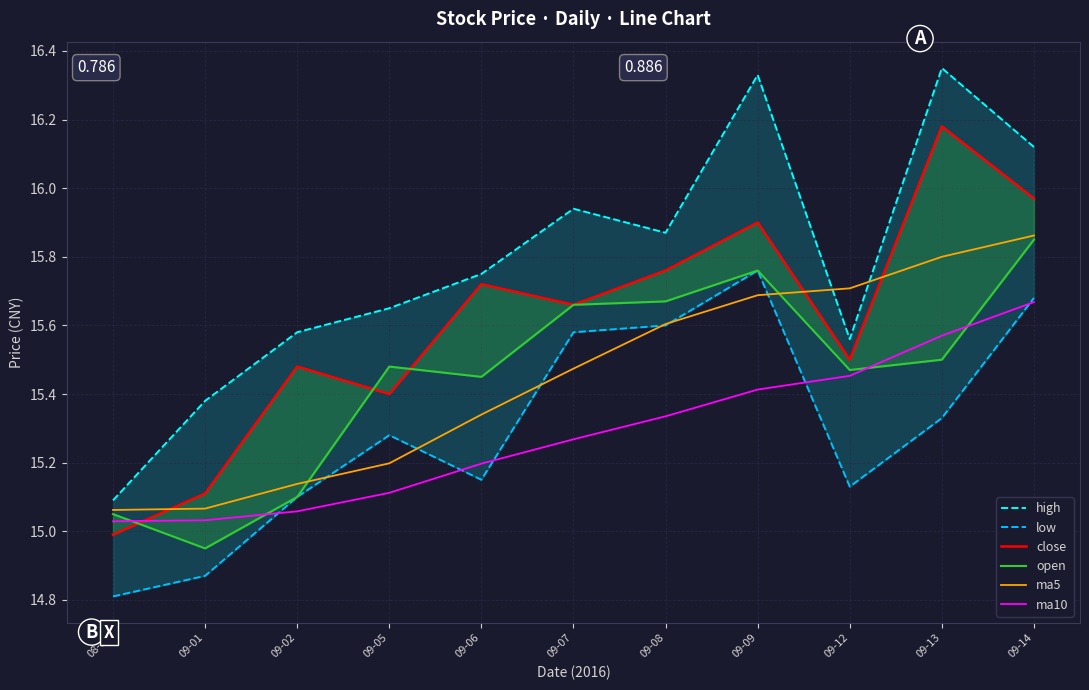

What position from the left is 09-14?

11